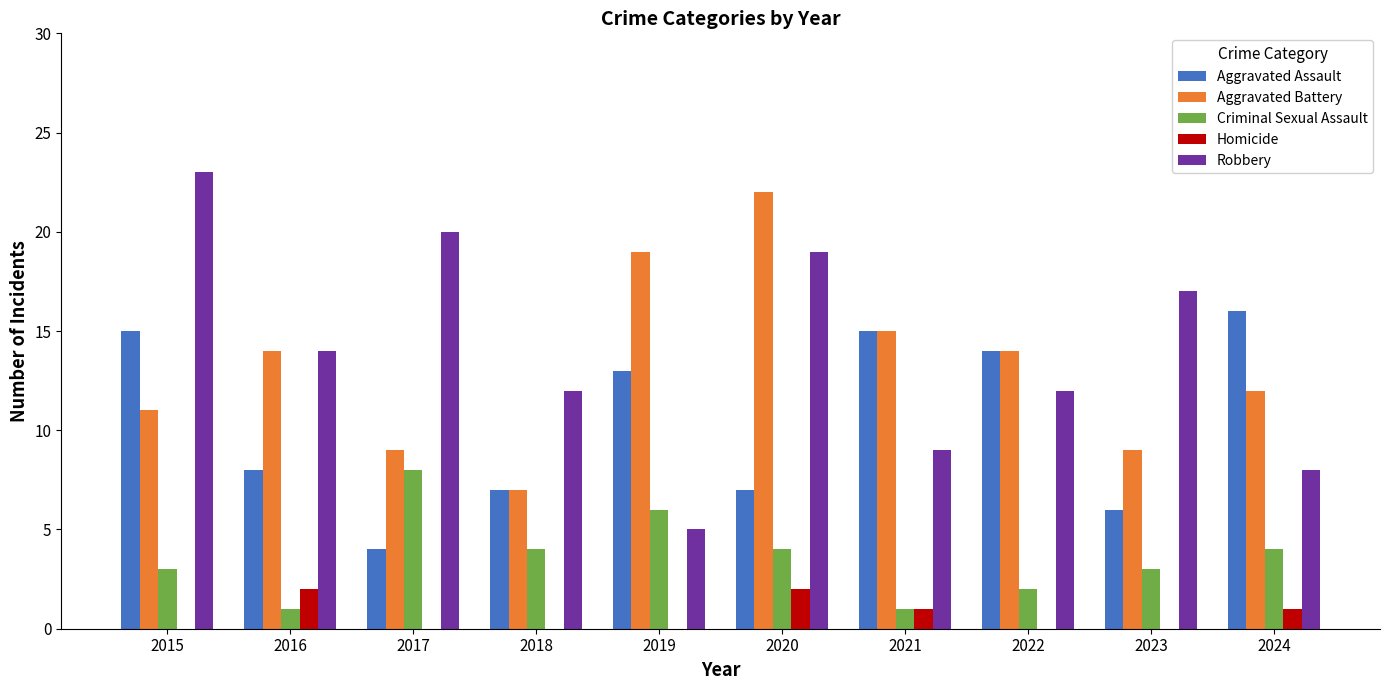

At which category is the sum across all series the highest?

2020